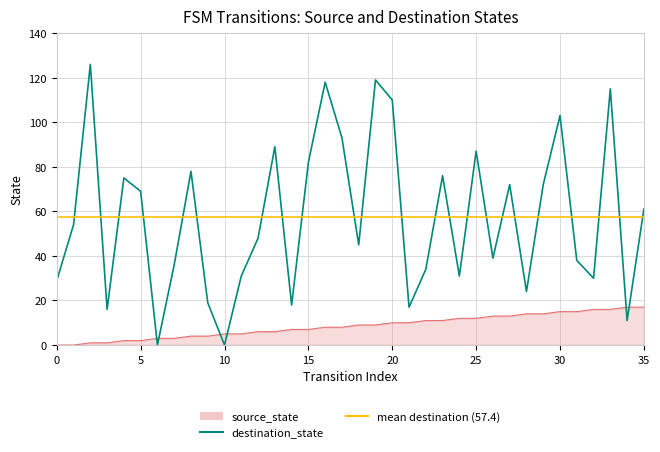

At which label is source_state closest to 8?

16